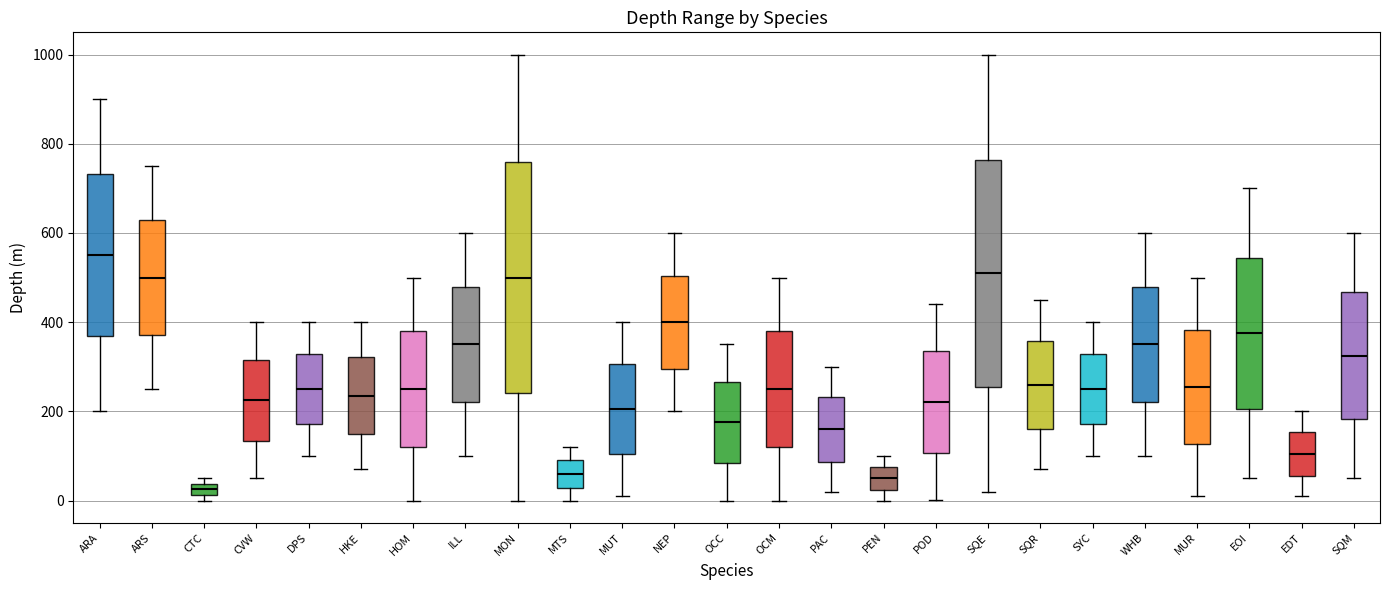

Where does the upper whisker of the box for EOI end on the y-axis? The values are not printed on the chart, so give them approximately, as read against the axis.

700